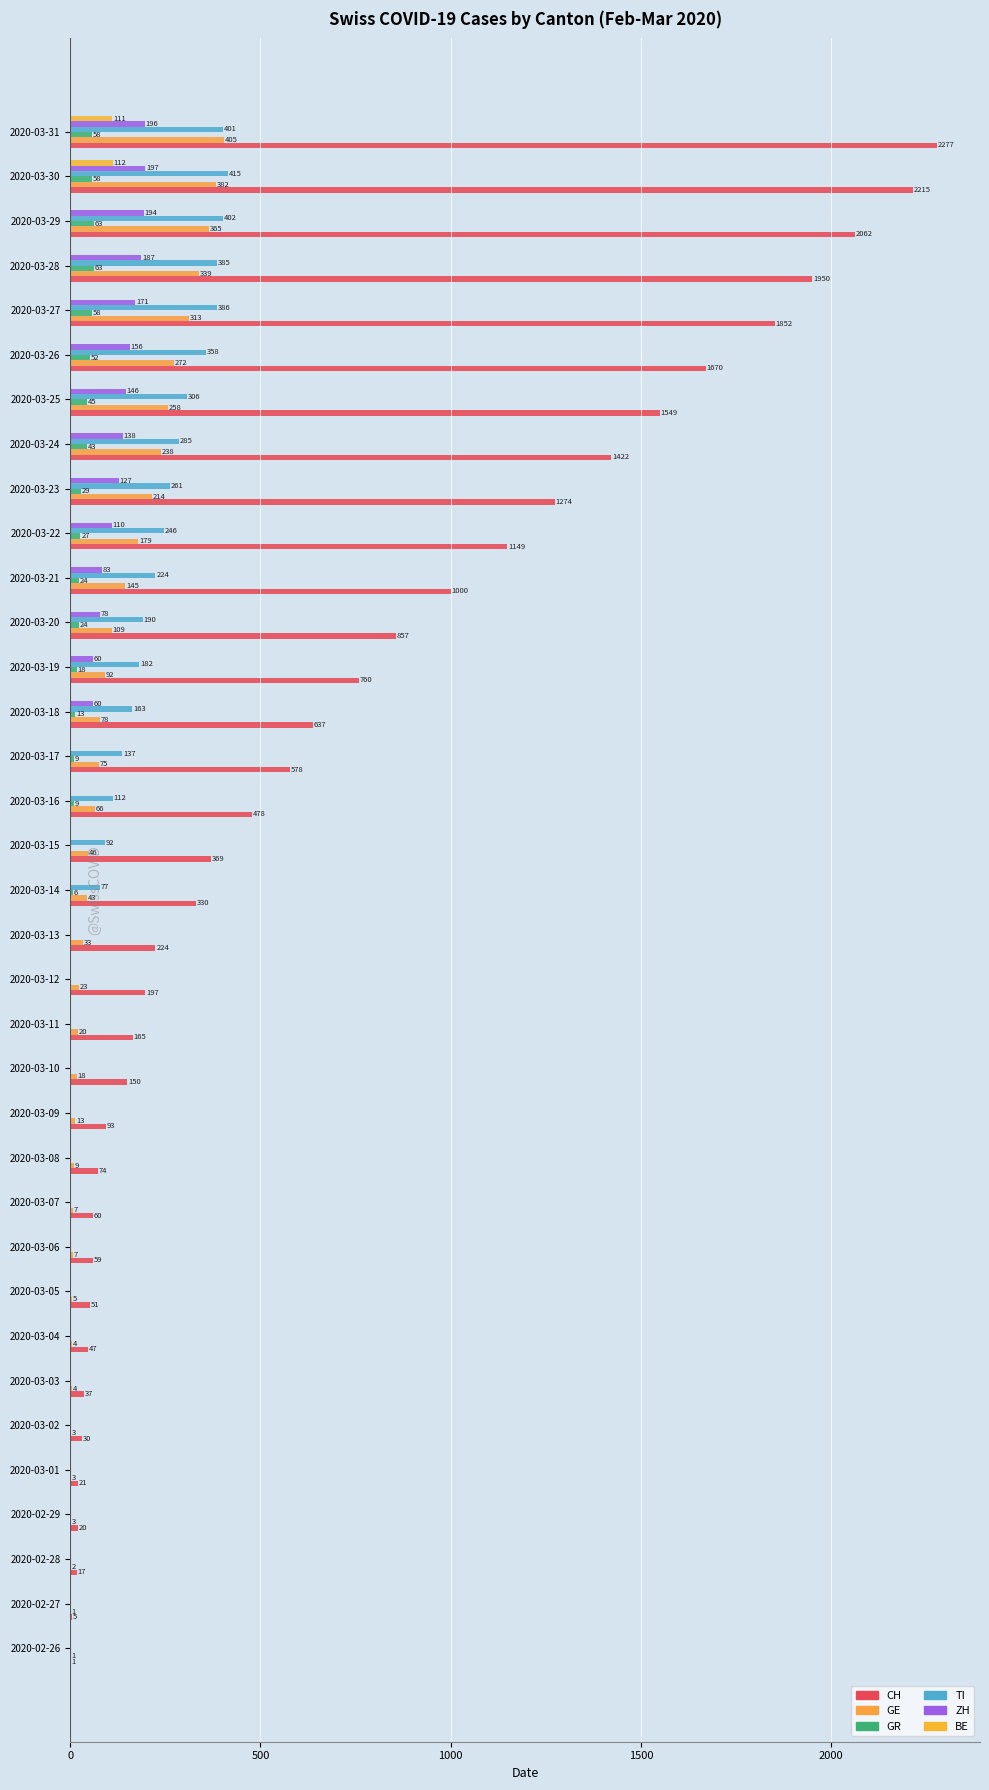

What is the greatest value displayed?

2277